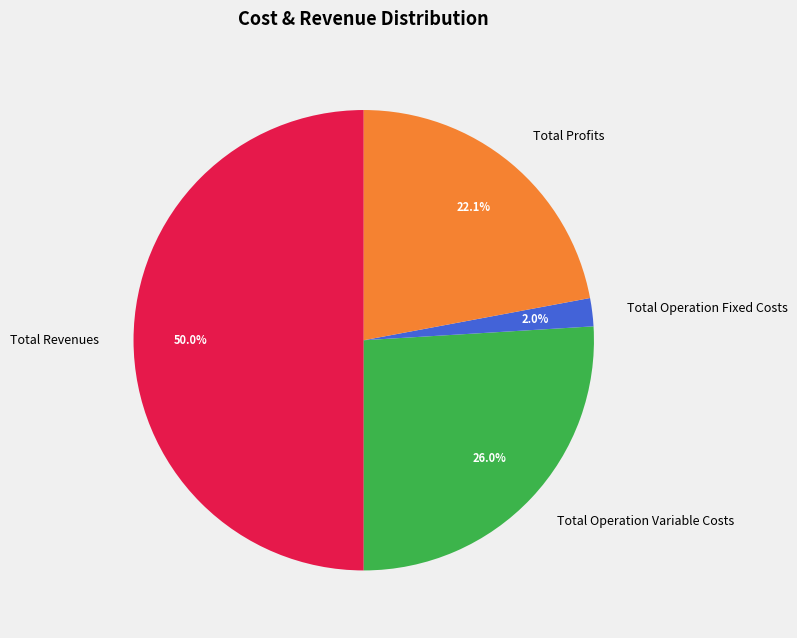

Count the number of slices in the pie.

4